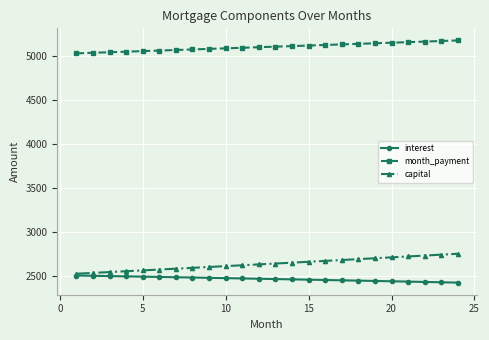

Rank the series by their maximum value, from highest to lowest.

month_payment, capital, interest